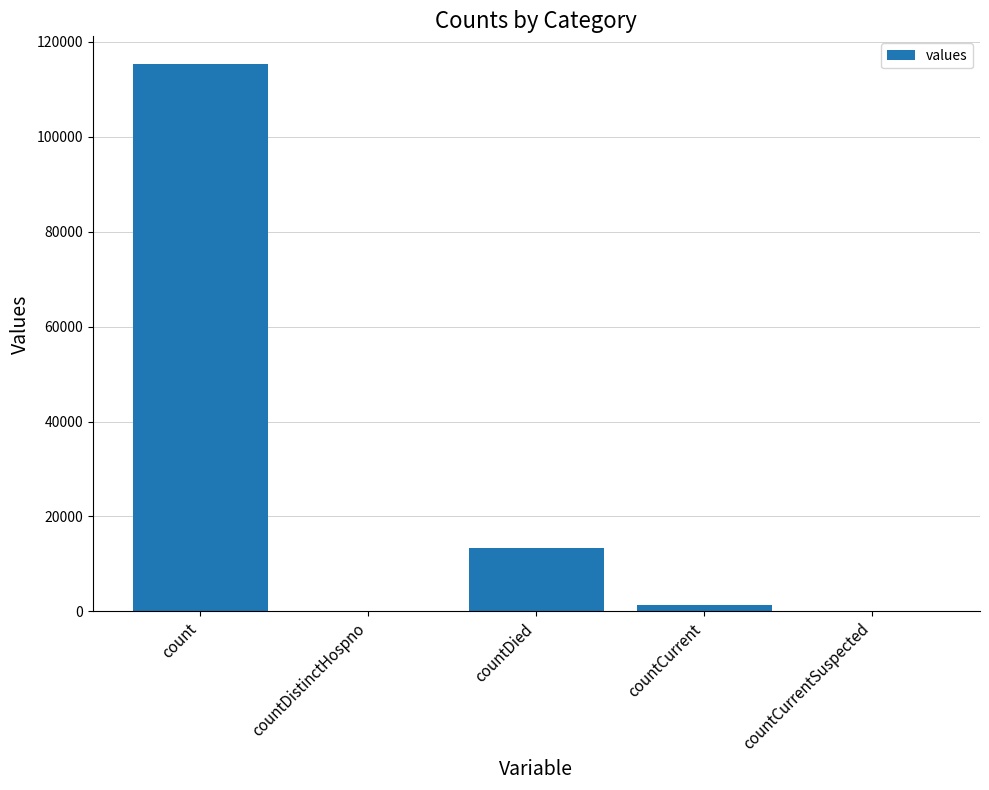

What is the maximum value shown in the chart?

115379